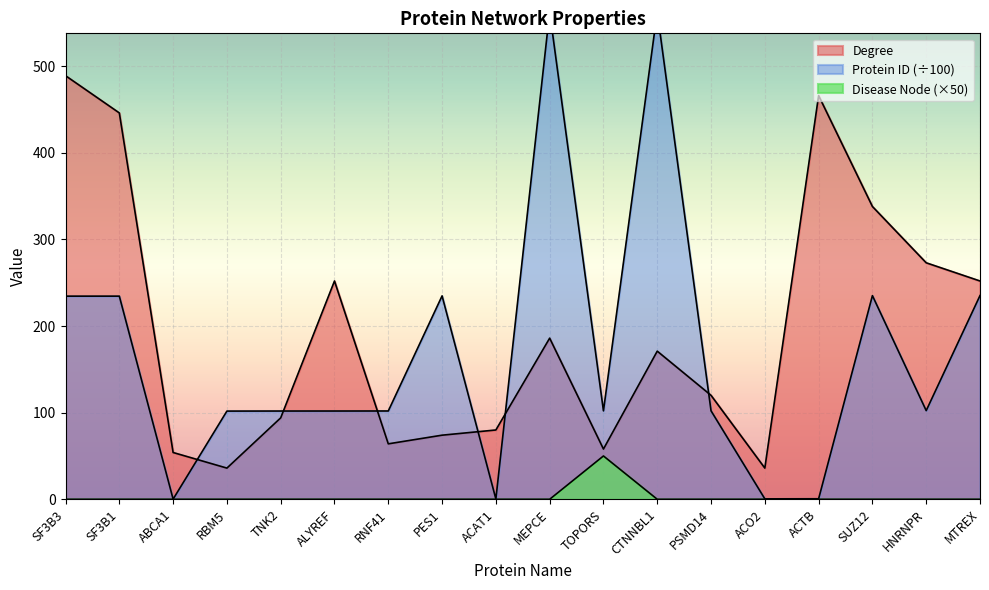

At which category is the sum across all series the highest?

MEPCE